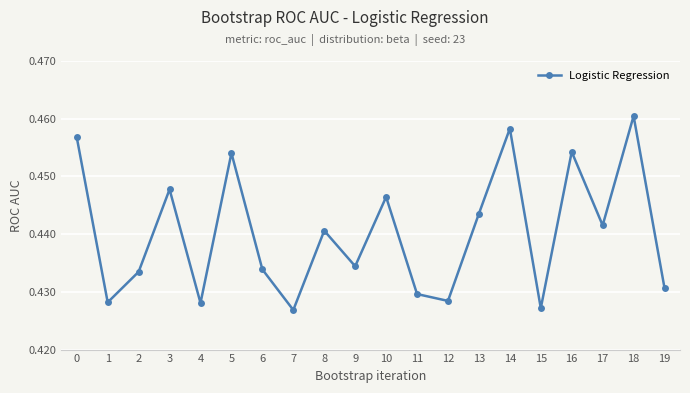

How many values are between 0 and 1?

20